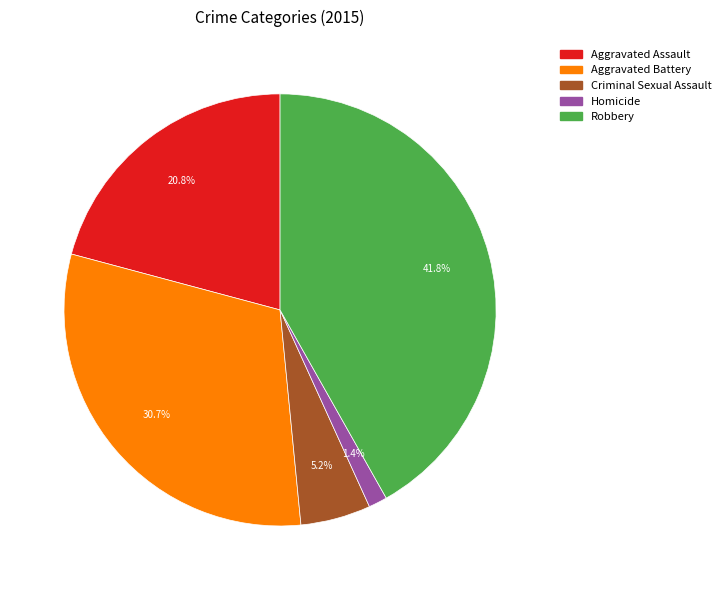

What is the largest slice in the pie chart?

Robbery